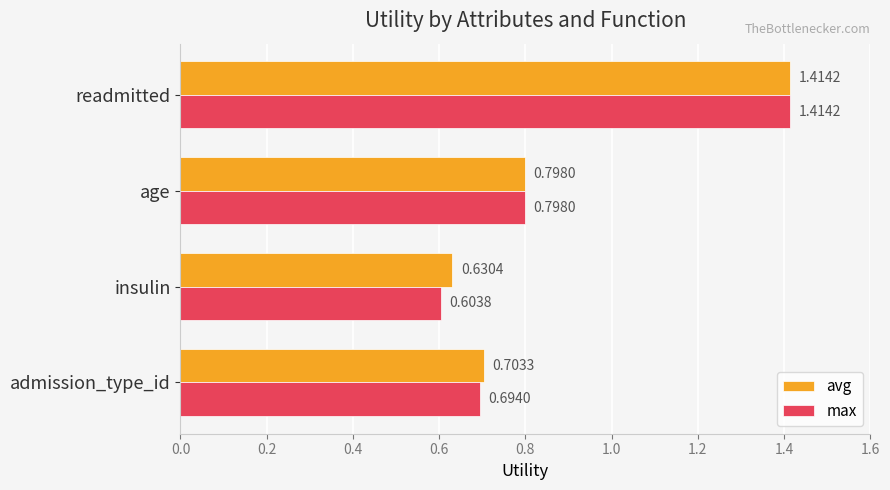

What is the sum of all avg values?

3.5